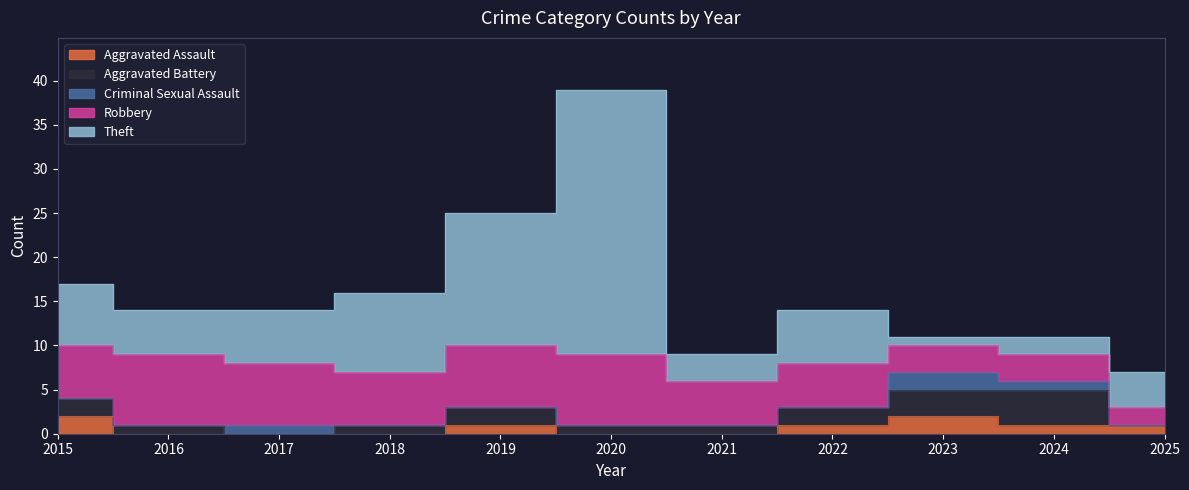

True or false: Robbery has a value of 7 at 2019.

True